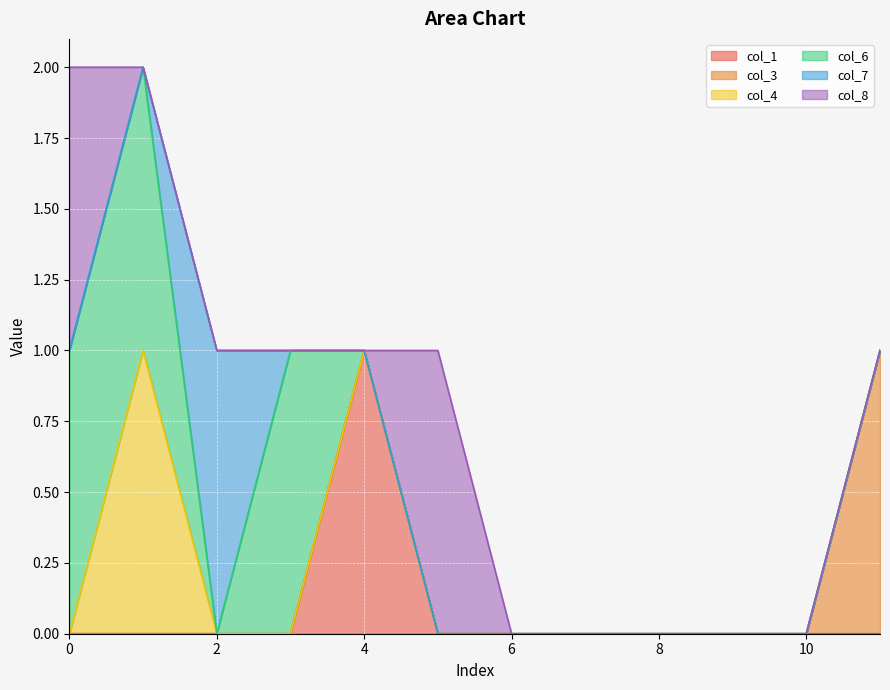

True or false: col_7 and col_8 cross at least once.

False